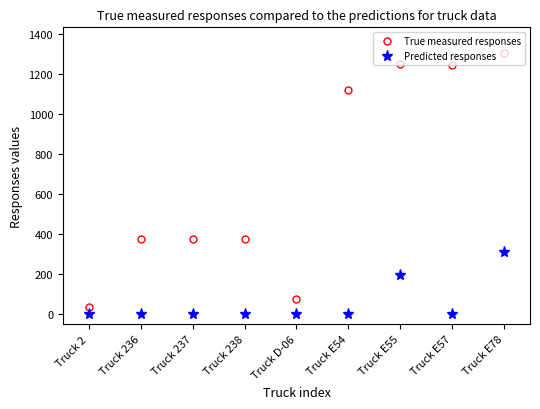

Is the value of True measured responses at Truck E54 greater than the value of Predicted responses at Truck E57?

Yes